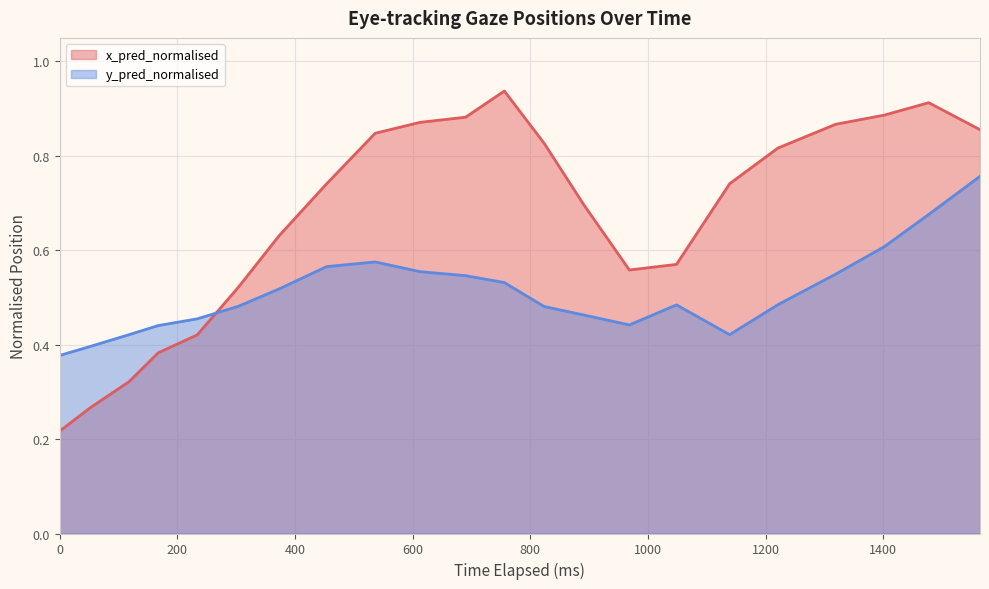

Rank the series by their average value, from lowest to highest.

y_pred_normalised, x_pred_normalised